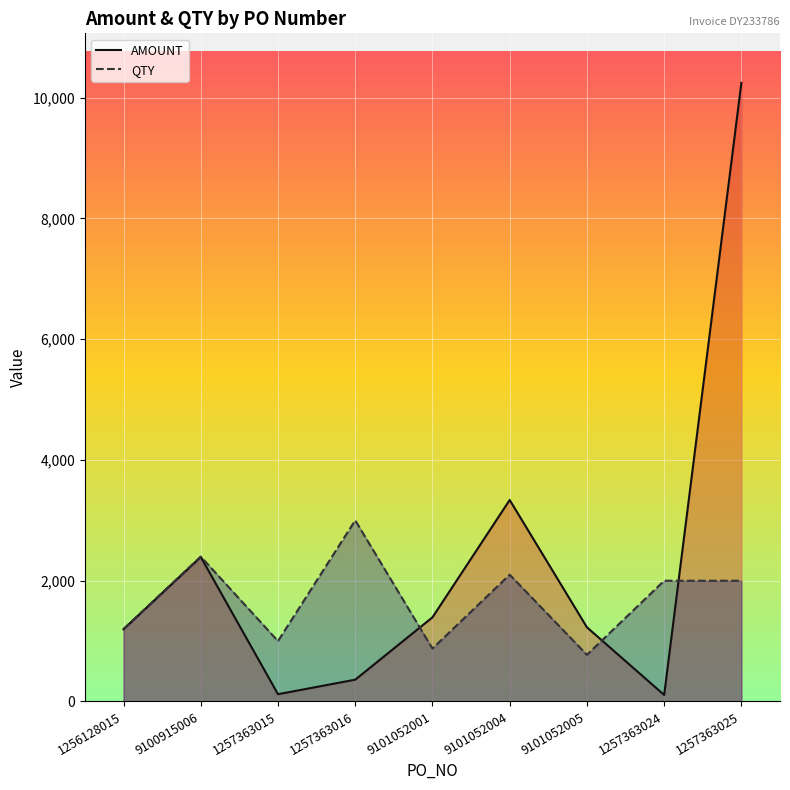

Which series changed the most between 1256128015 and 9101052005?

QTY